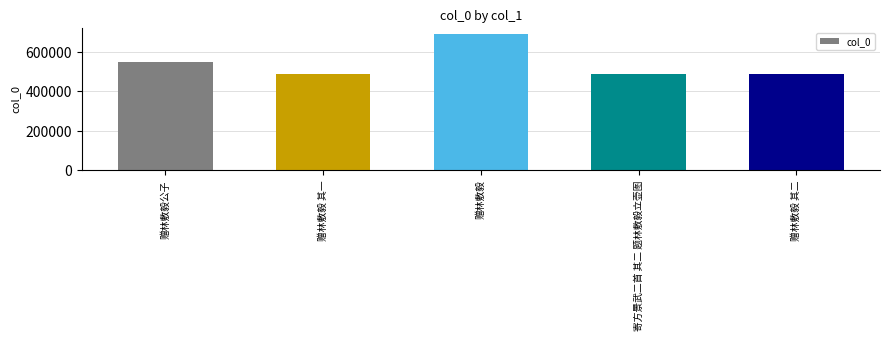

What is the approximate value at 赠林敷毅?

689386